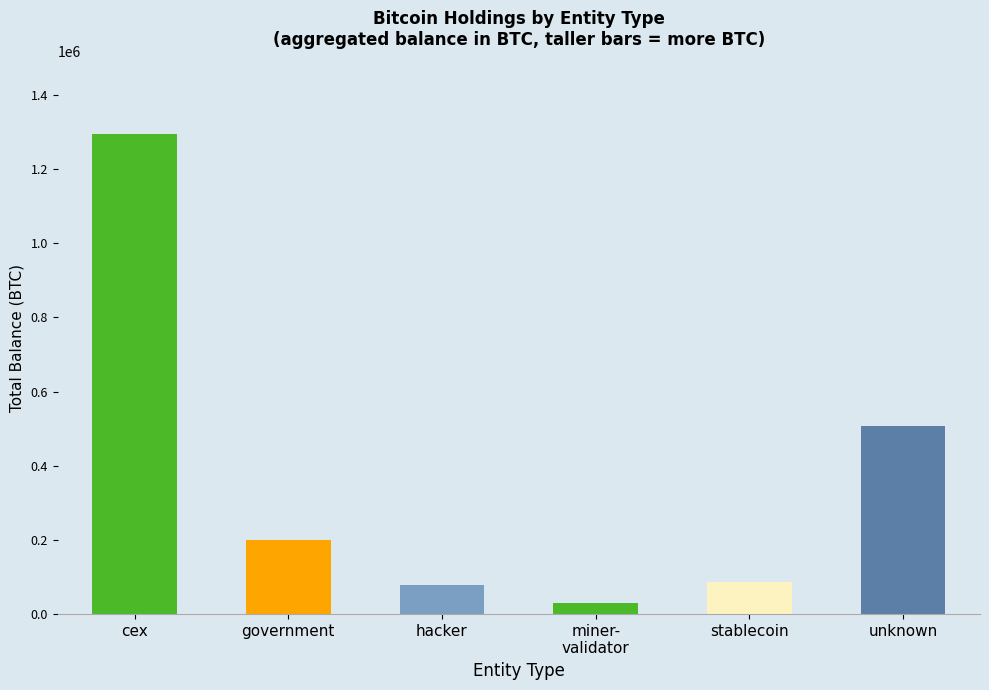

What is the label of the 4th bar from the right?

hacker